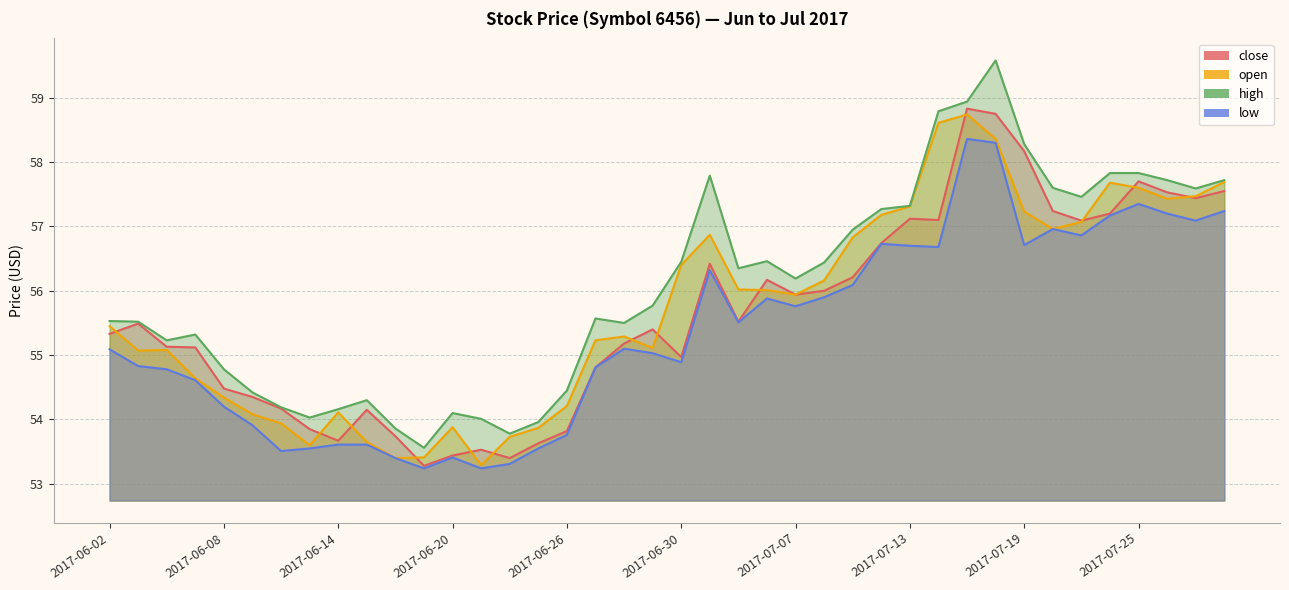

How many data points in open are above 55?

26